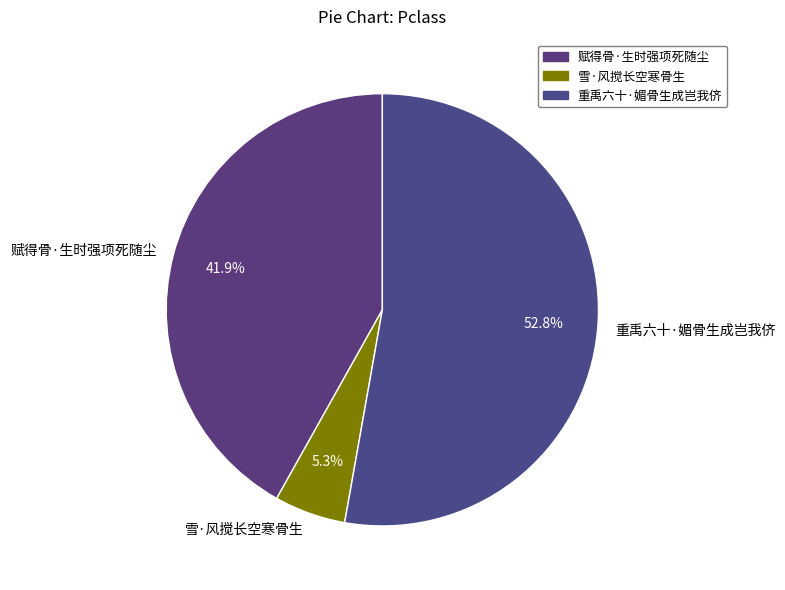

Which category accounts for the majority?

重禹六十·媚骨生成岂我侪